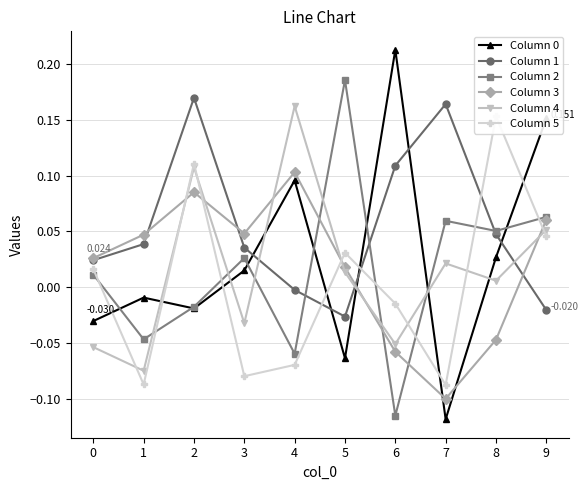

What is the total value across all series at 4?

0.2